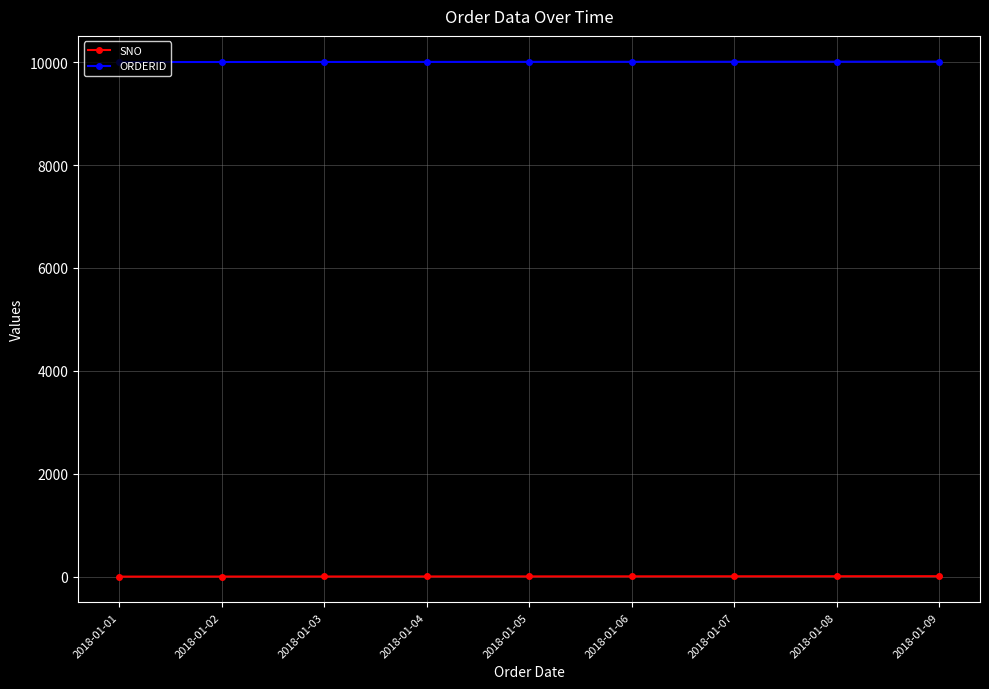

True or false: SNO and ORDERID intersect in this chart.

False